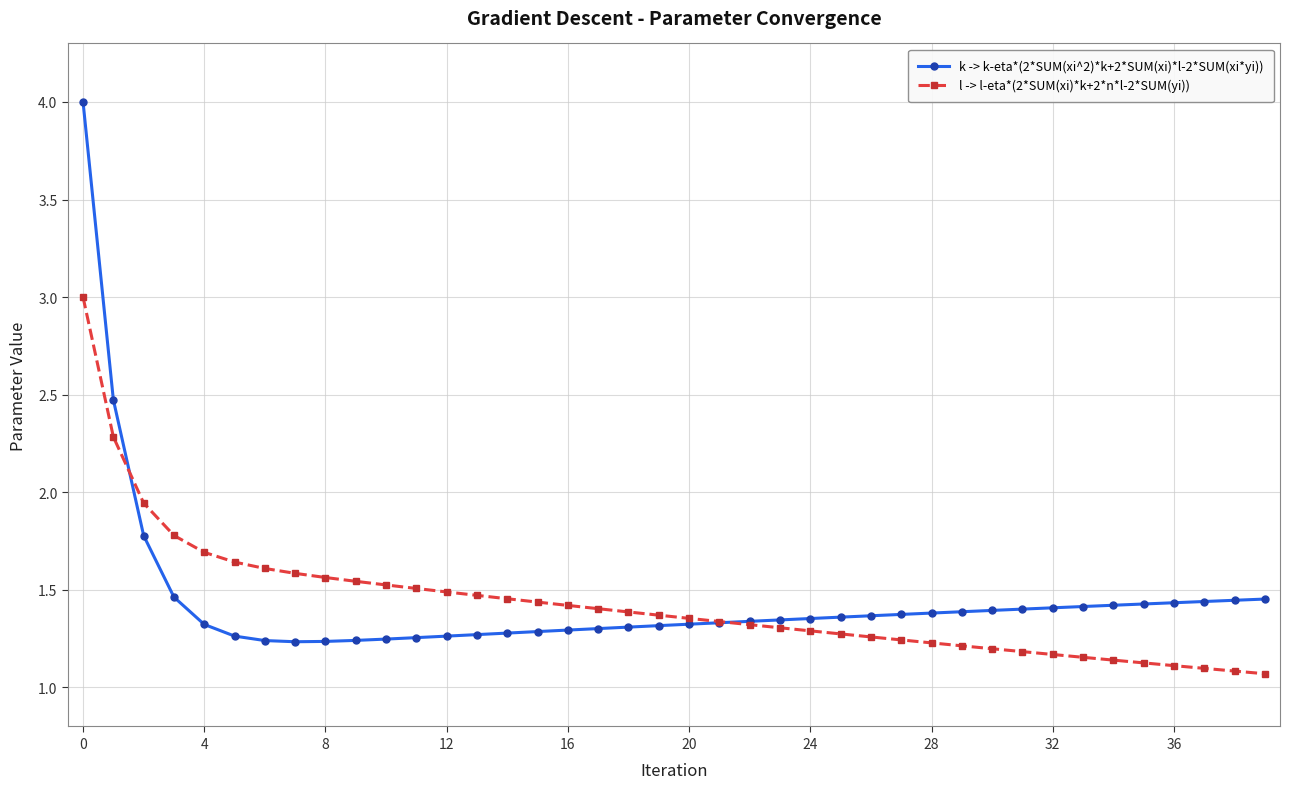

What is the maximum value shown in the chart?

4.0